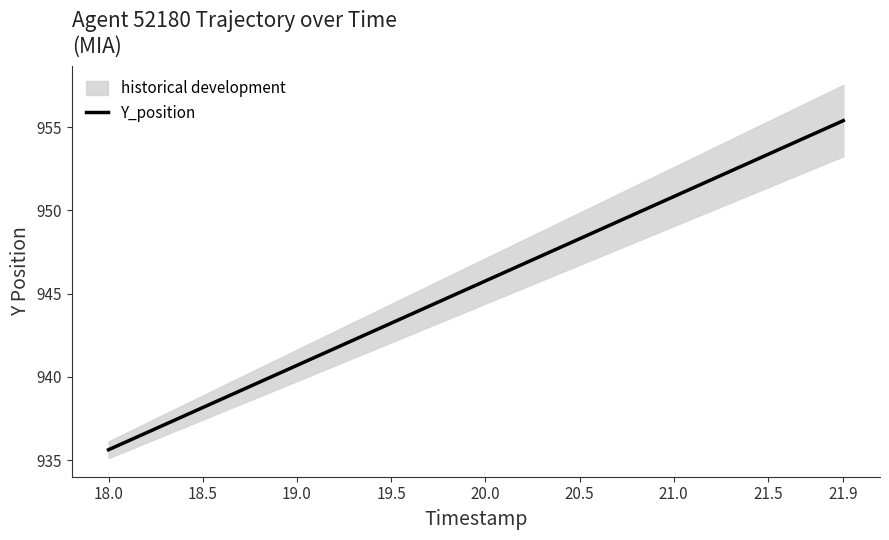

What is the value of the 23rd point from the left?

946.8